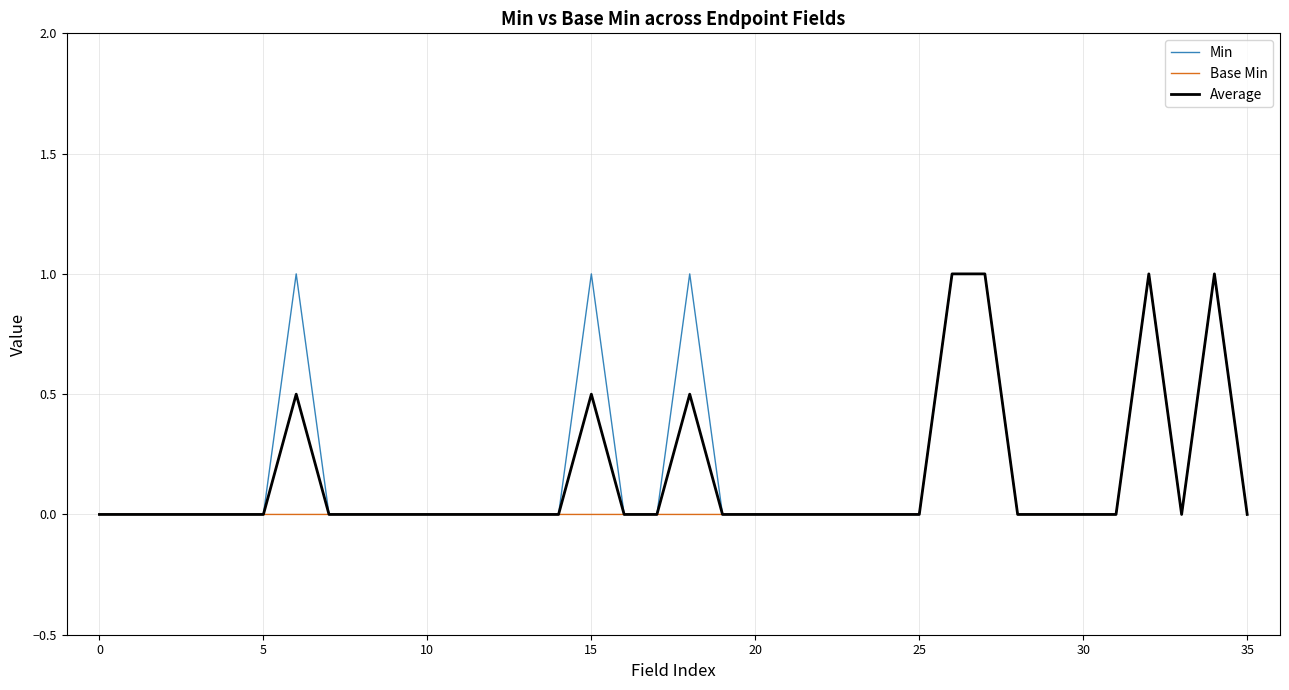

What is the greatest value displayed?

1.0